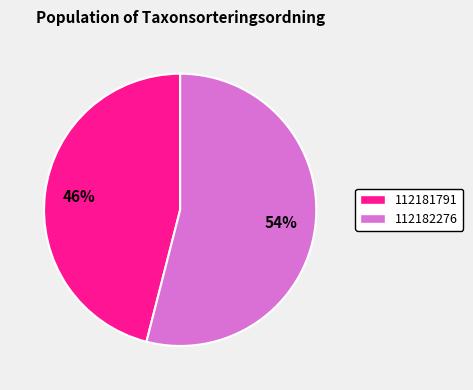

How many segments does this pie chart have?

2